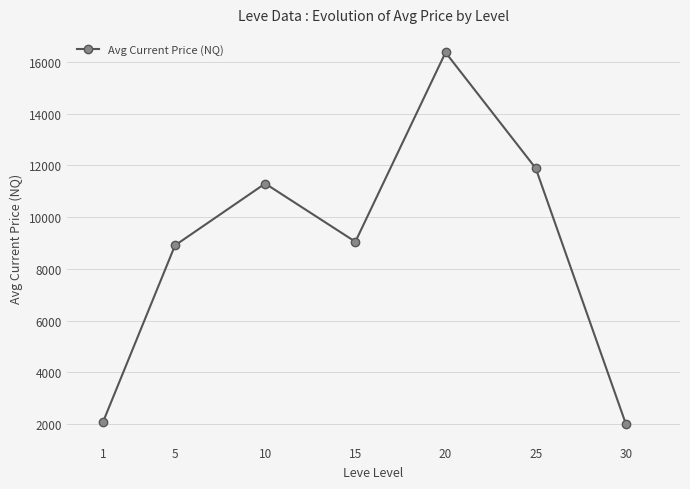

Reading left to right, transcribe all the data shown in this chart.

1=2065.7	5=8908.3	10=11300.0	15=9049.1	20=16369.8	25=11892.5	30=2000.0